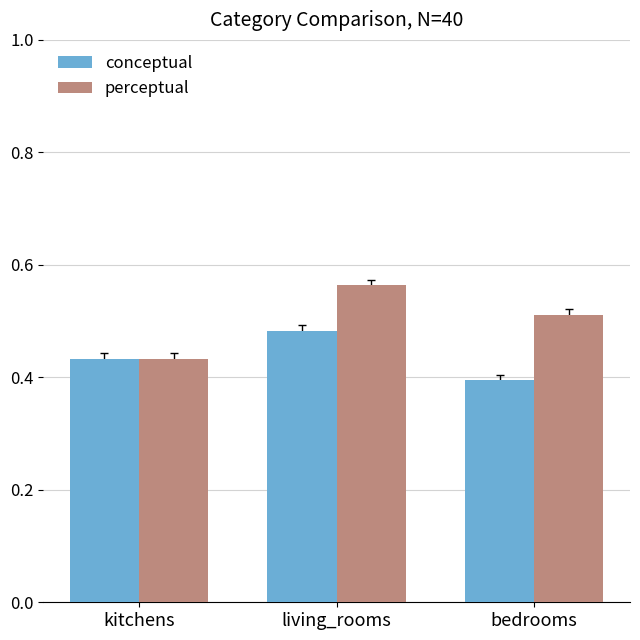

Which series has the largest range (max minus min)?

perceptual